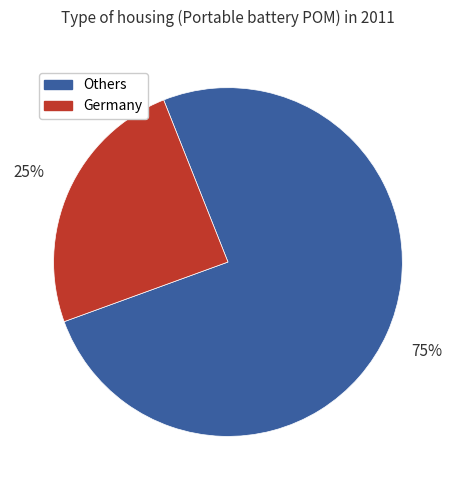

Between Others and Germany, which is larger?

Others